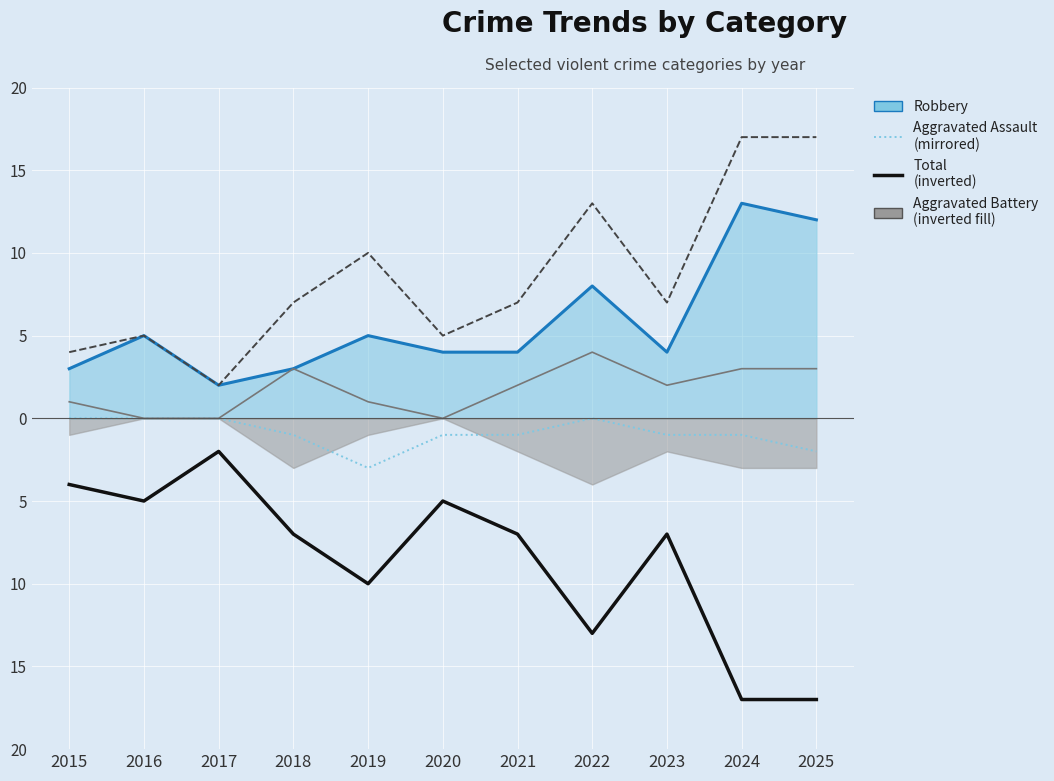

How many series are shown in this chart?

5